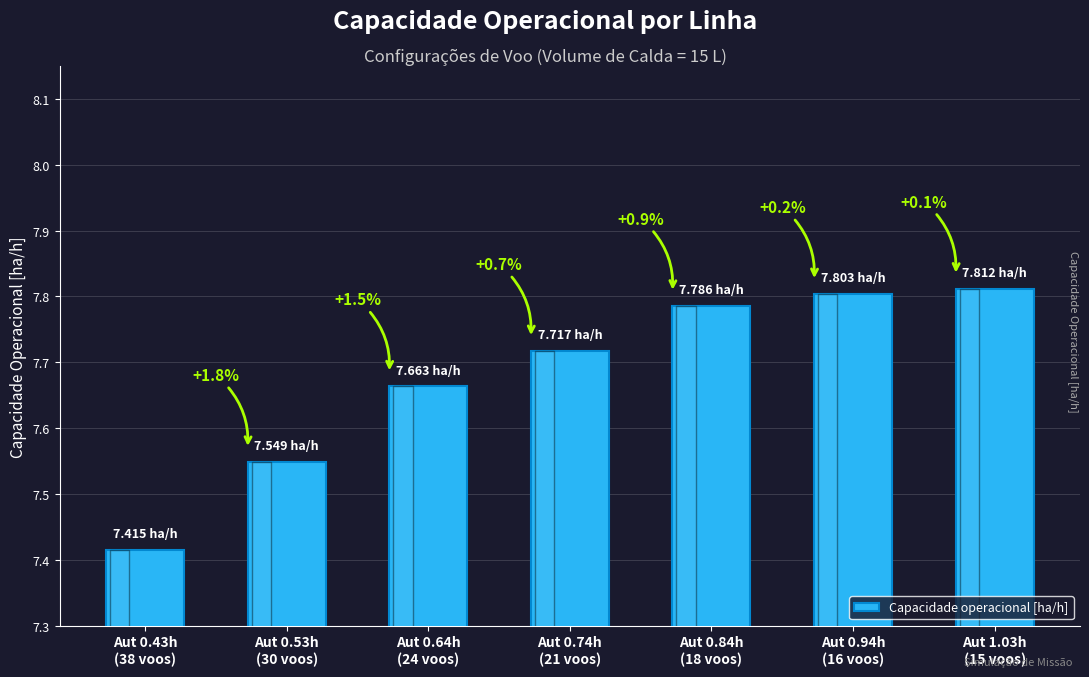

What is the ratio of the value at Aut 0.74h
(21 voos) to the value at Aut 0.84h
(18 voos)?

1.0